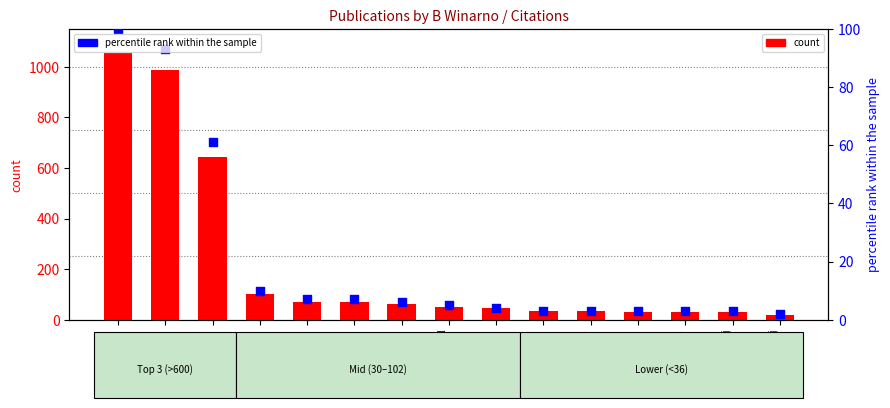

Which series has the largest total across all categories?

count